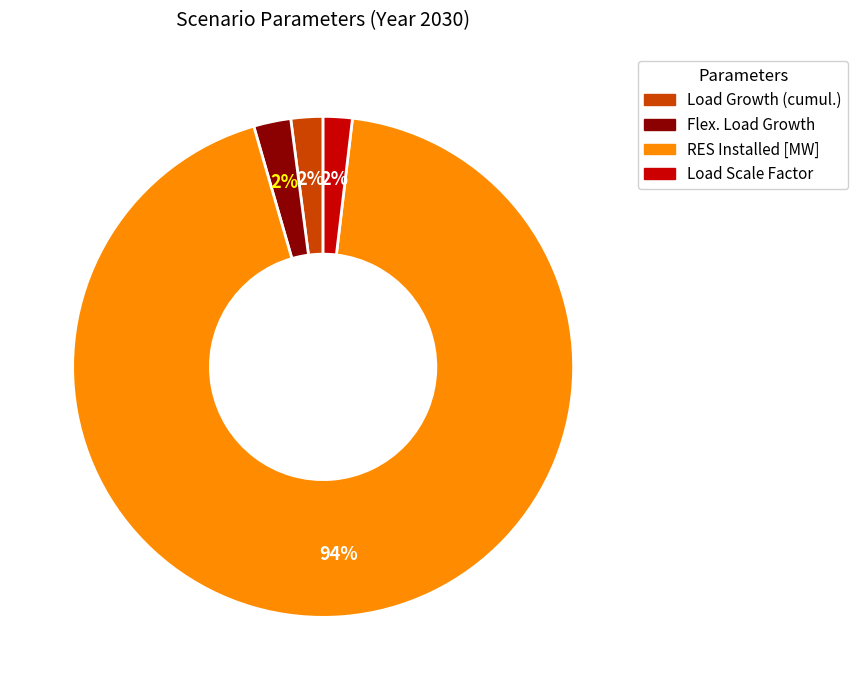

What percentage is the Load Scale Factor slice, to the nearest percent?

2%